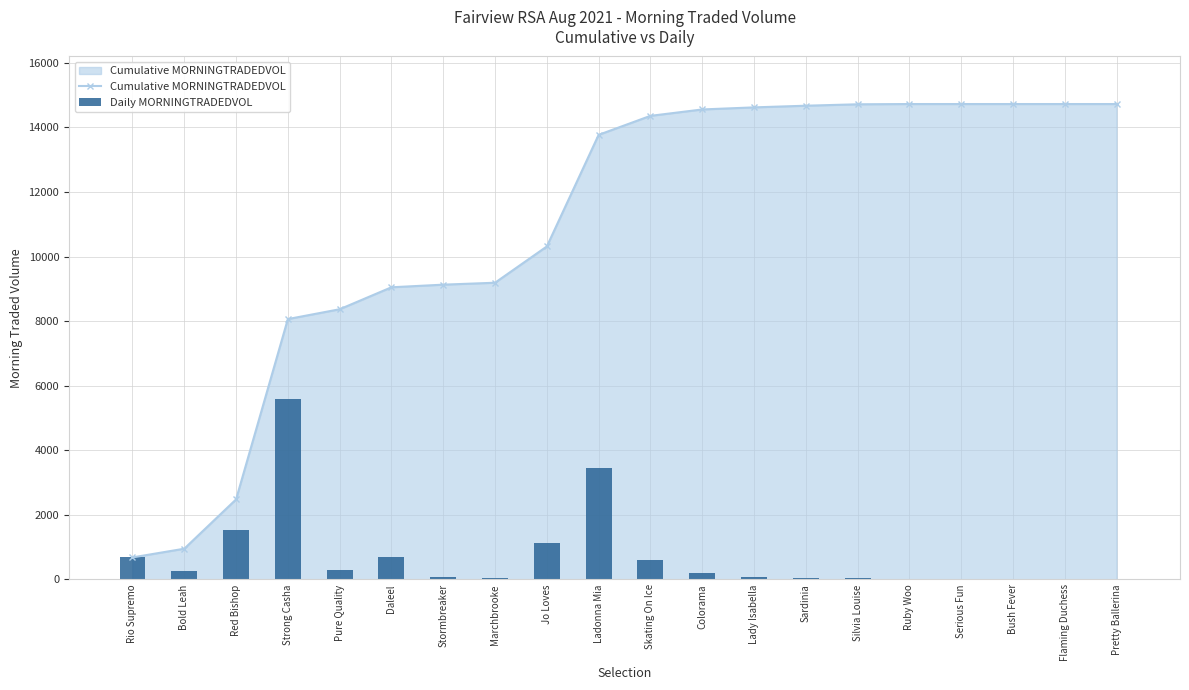

Which series has the largest total across all categories?

Cumulative MORNINGTRADEDVOL